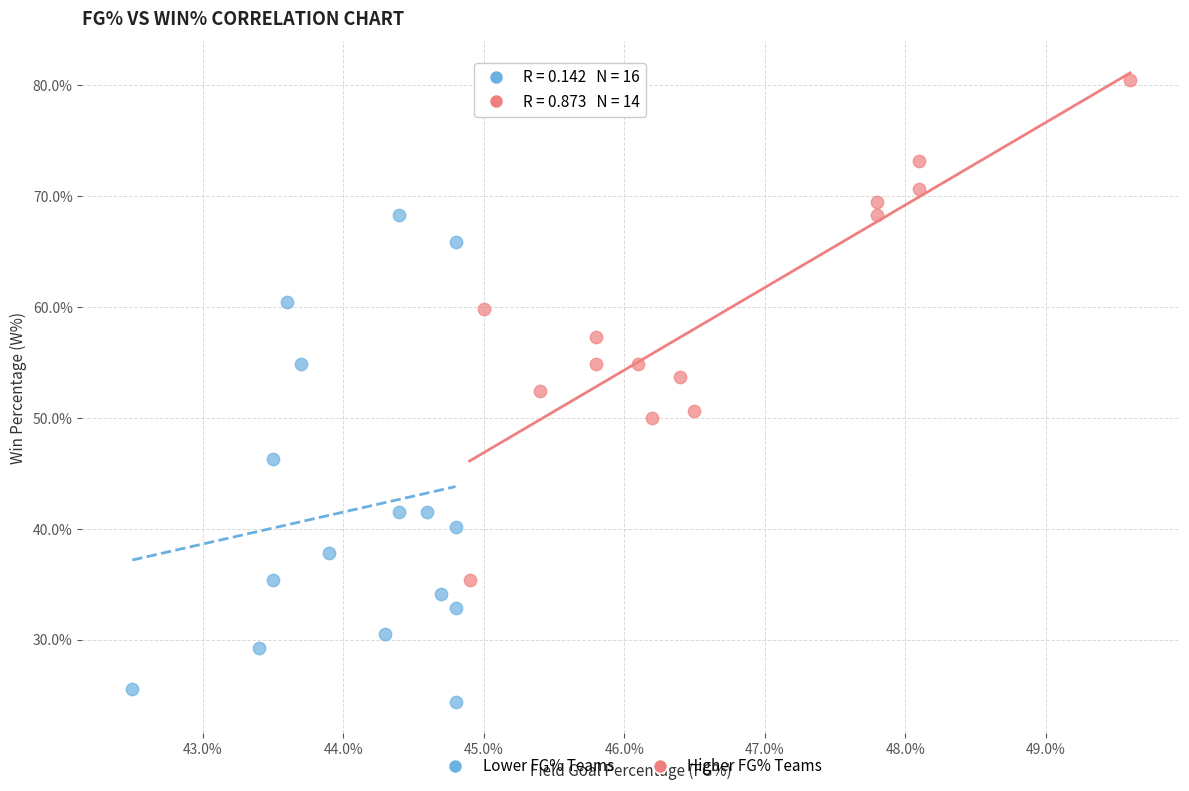

Which series has the widest spread of Y values?

Higher FG% Teams